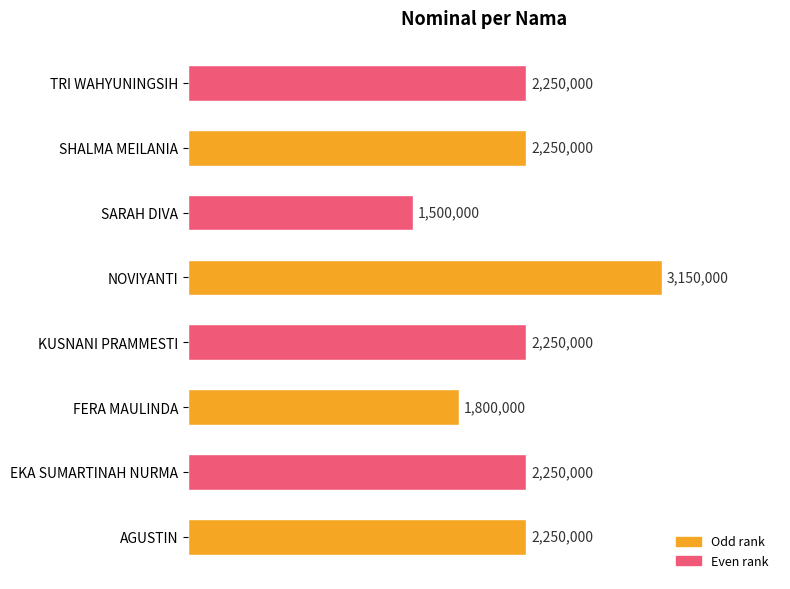

Are the bars horizontal?

Yes